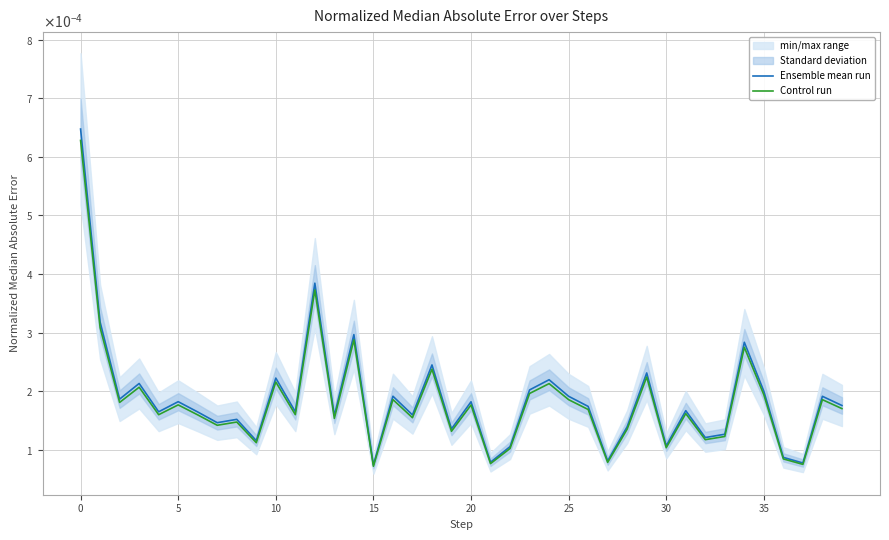

Which has a higher value, 23 or 37?

23